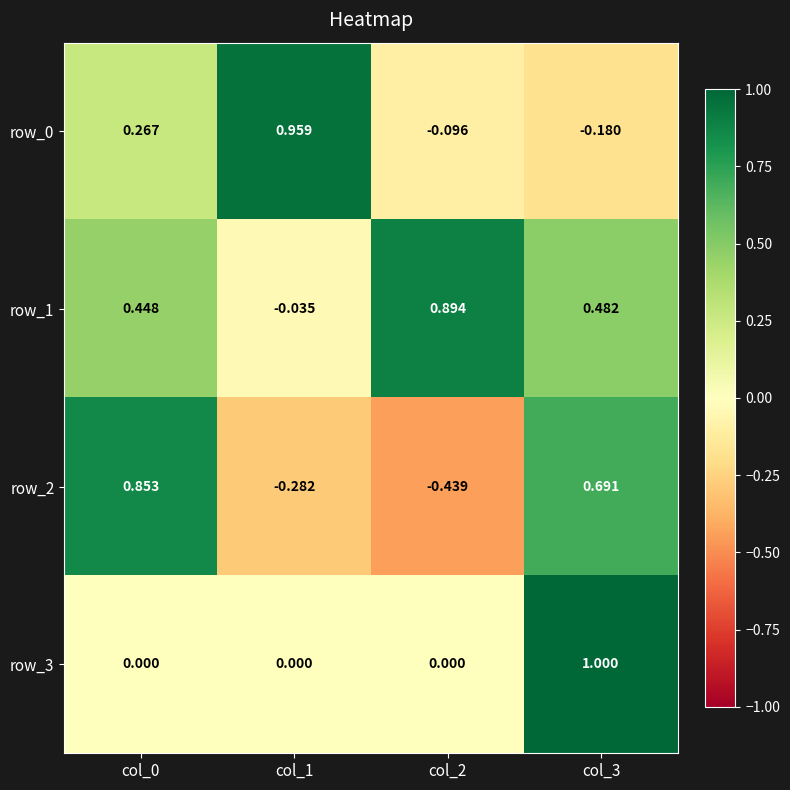

The value of row_2 at col_1 is -0.3. True or false?

True